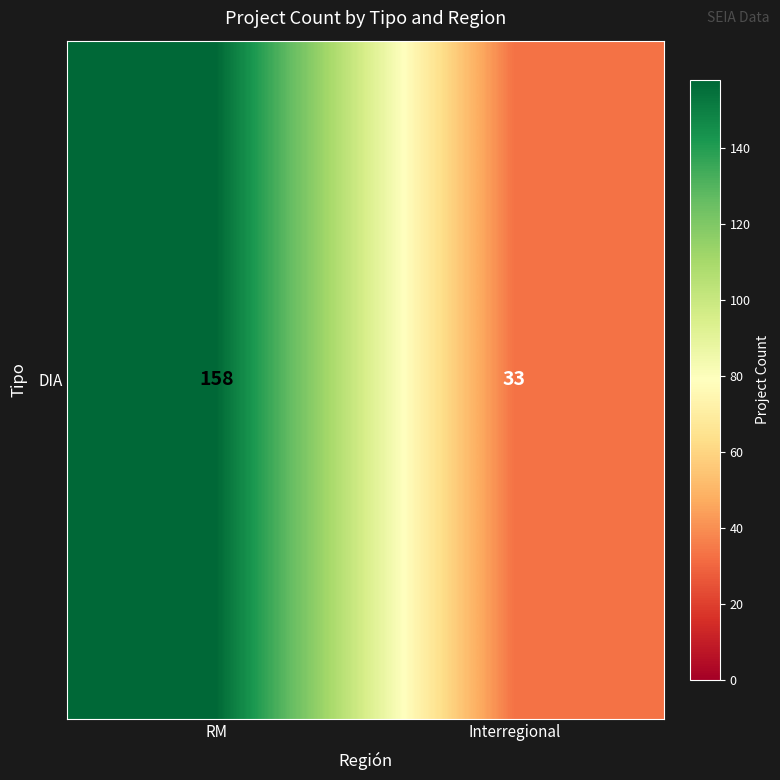

What is the sum of all values?

191